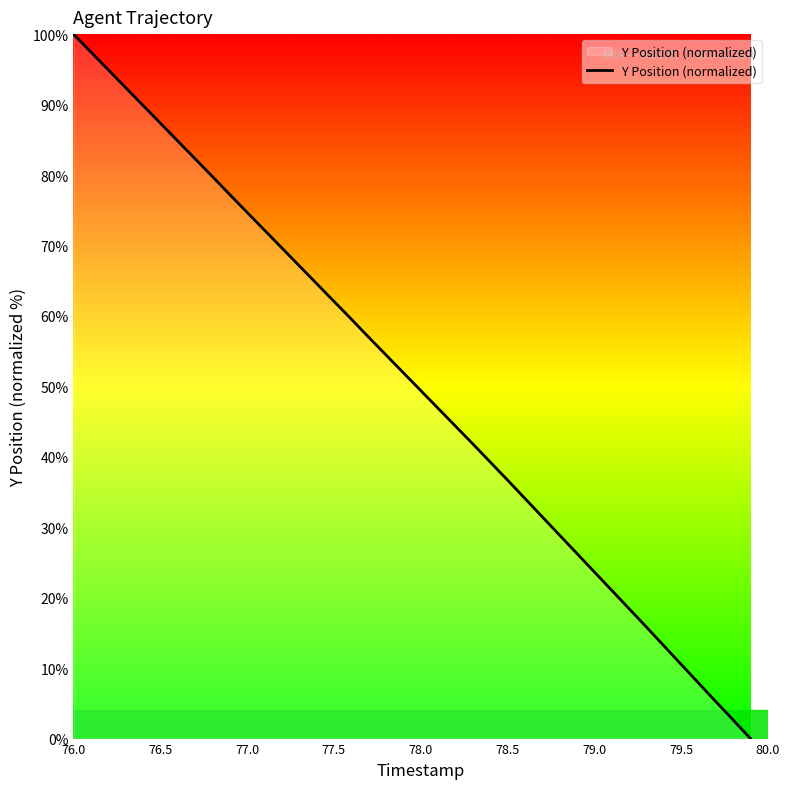

True or false: there are more than 2 points higher than both neighbors.

False